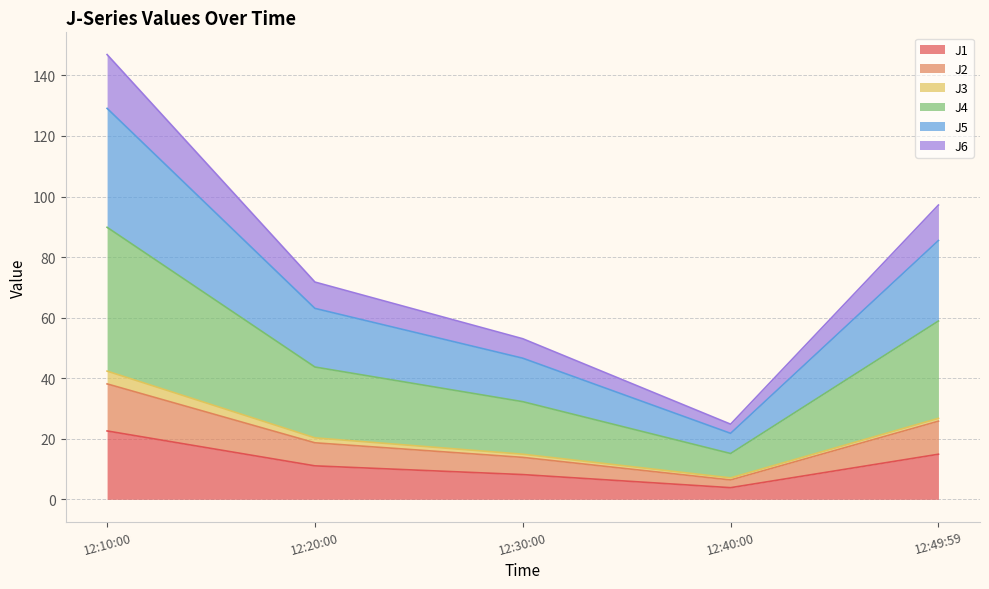

At which label does J1 reach its peak?

12:10:00